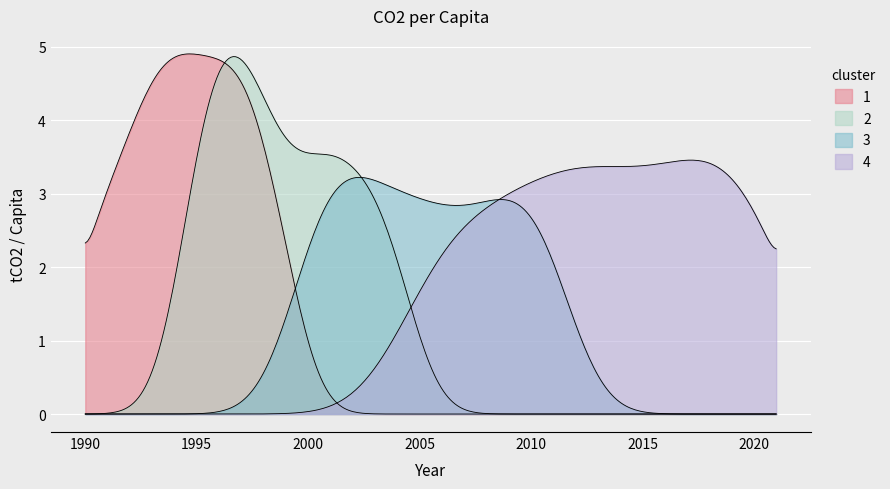

List the labels in order of value, smallest first.

2007, 2006, 1991, 1999, 2005, 2008, 2009, 2003, 2004, 2015, 2016, 2011, 2010, 2020, 2014, 2021, 2002, 2000, 1990, 2012, 2017, 2013, 2018, 2001, 2019, 1998, 1992, 1996, 1993, 1995, 1994, 1997